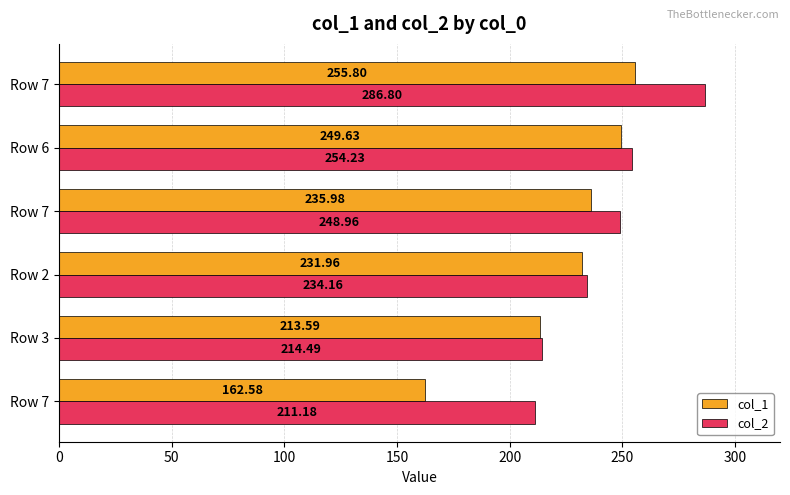

What are all the series names shown in the legend?

col_1, col_2